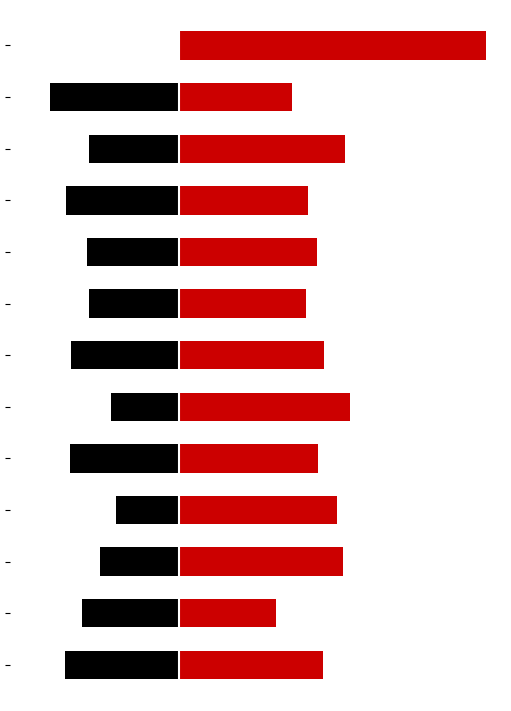

How many values in the SECONDARY series exceed -30?

6